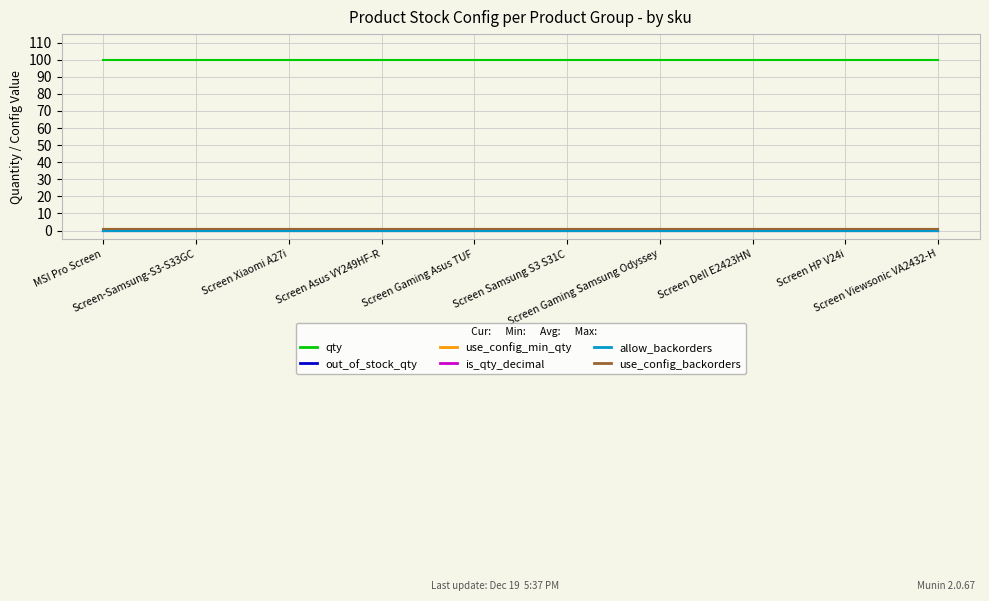

Is this an area chart (filled region under the line)?

No